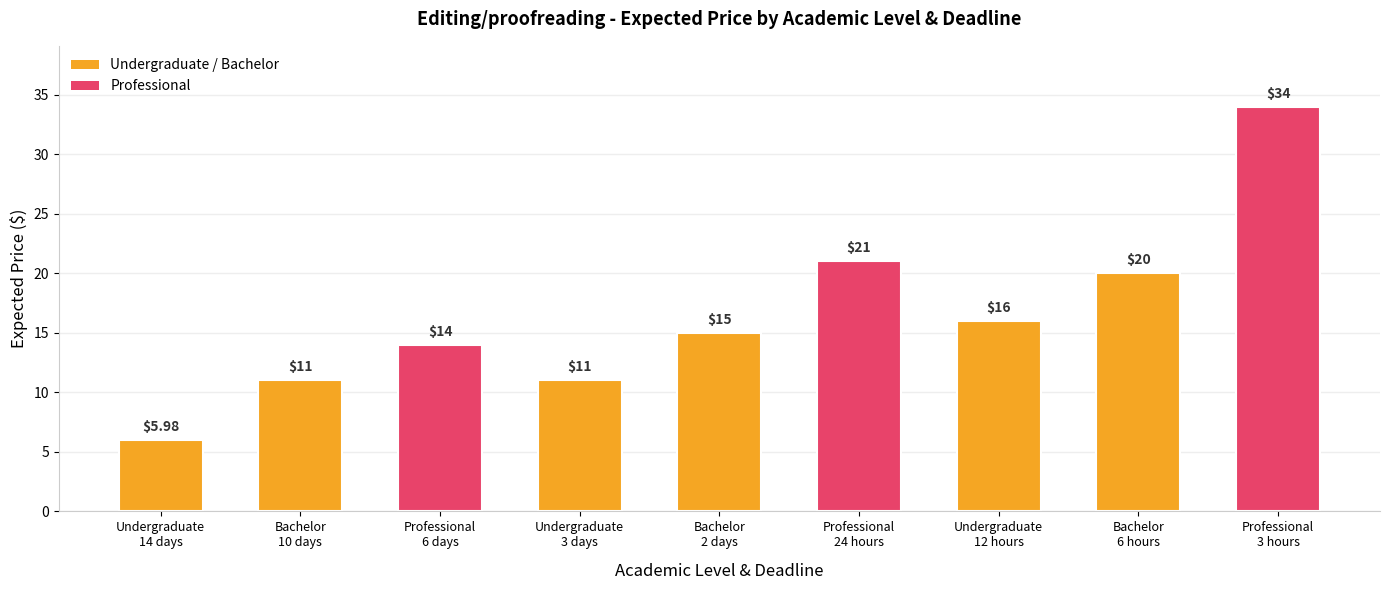

What is the average value?

16.4